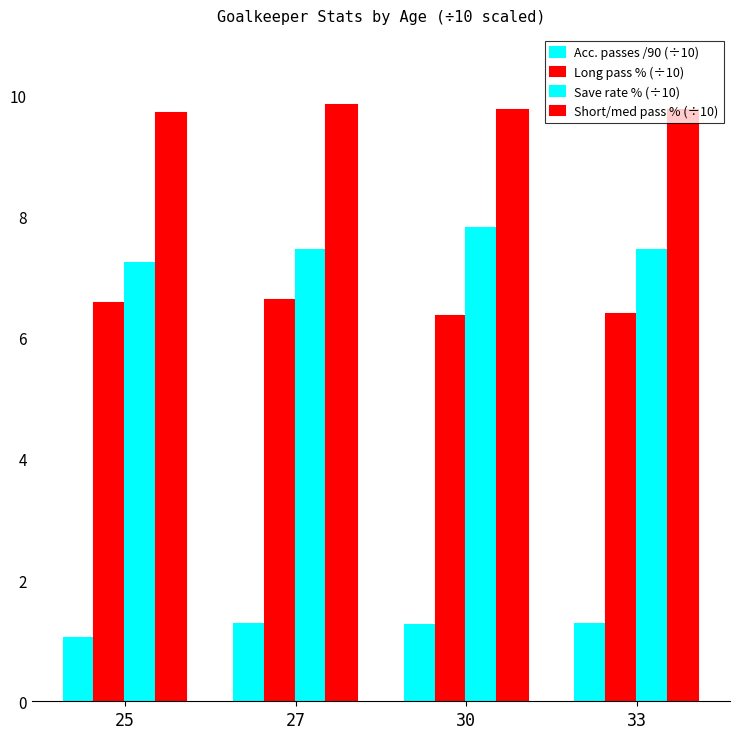

How many groups of bars are there?

4